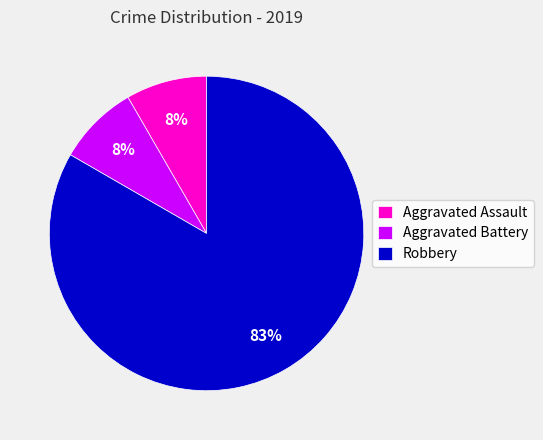

To the nearest percent, what is the average slice percentage?

33%